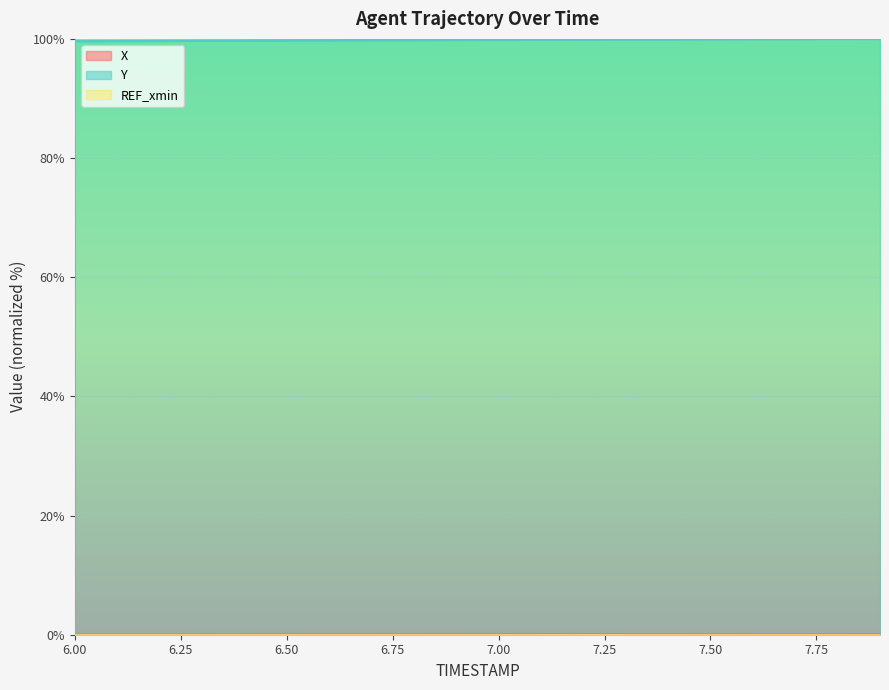

What is the spread (max minus min) of values at 6.9?

99.8